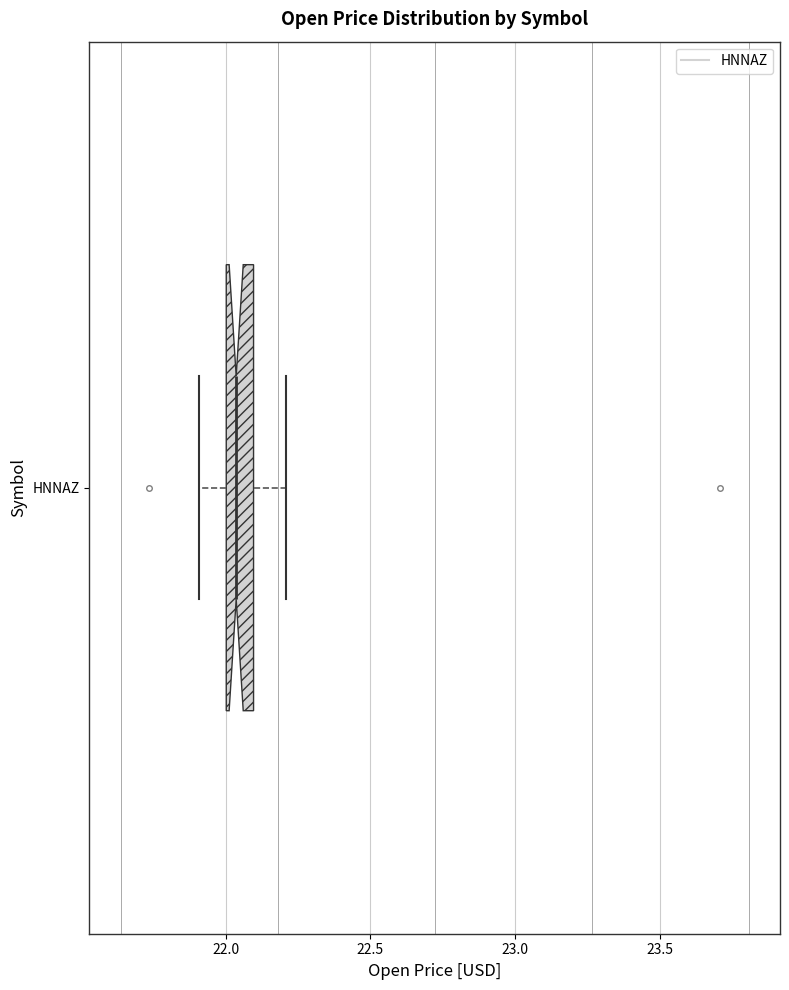

Where does the right whisker of the box for HNNAZ end on the x-axis? The values are not printed on the chart, so give them approximately, as read against the axis.

22.20